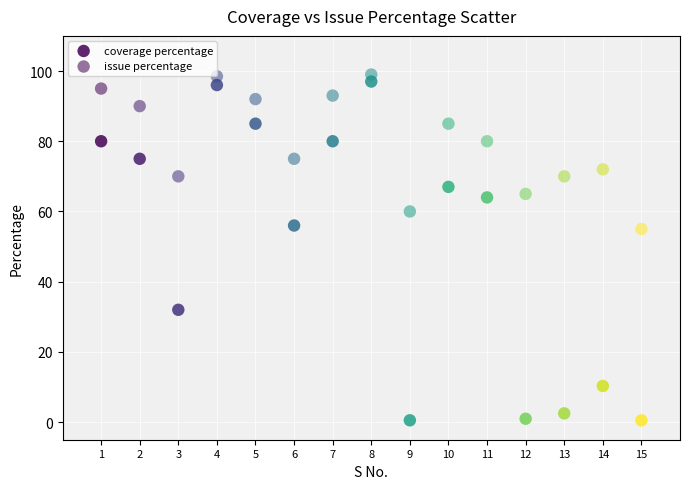

How many points are shown in the scatter plot?

30